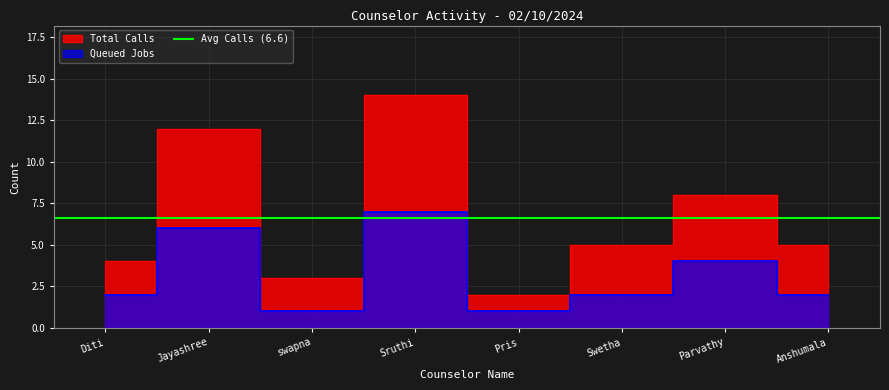

True or false: Queued Jobs has more than 1 points higher than both neighbors.

True